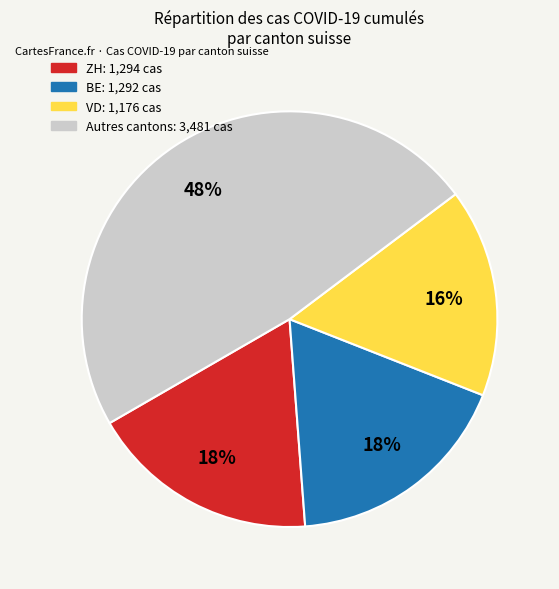

Count the number of slices in the pie.

4